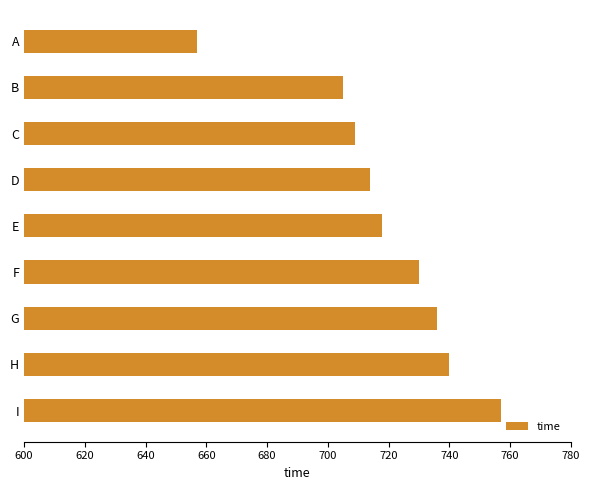

Approximately how many times larger is the value at C compared to I?

0.9